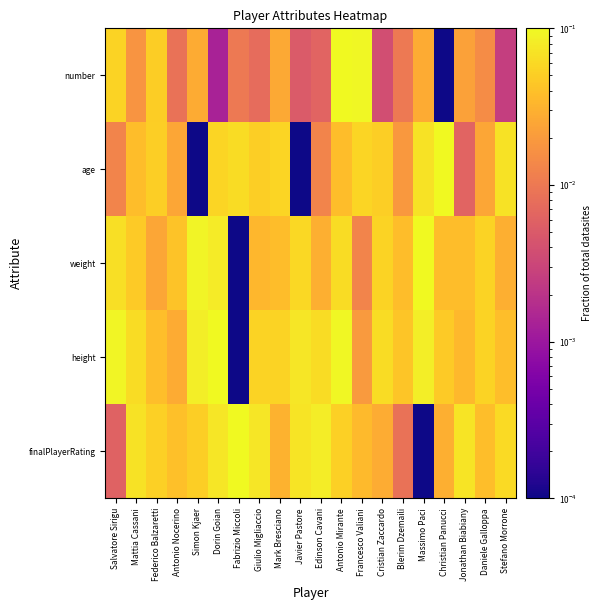

Which series has the largest range (max minus min)?

finalPlayerRating